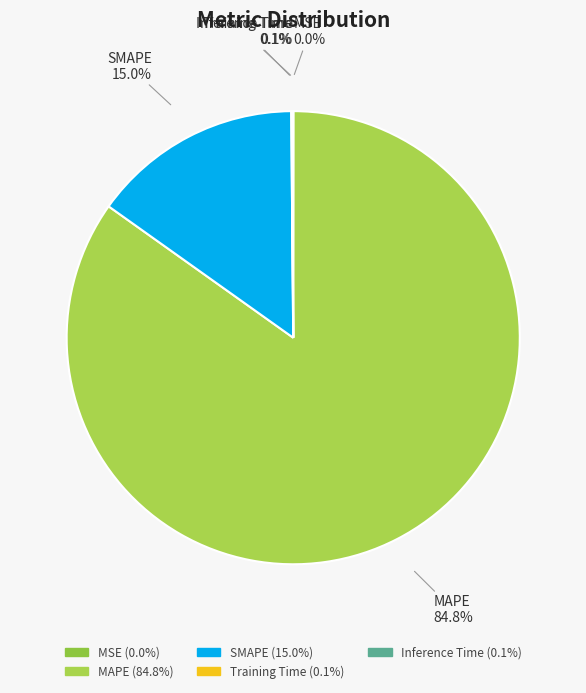

What percentage is the MAPE slice, to the nearest percent?

85%